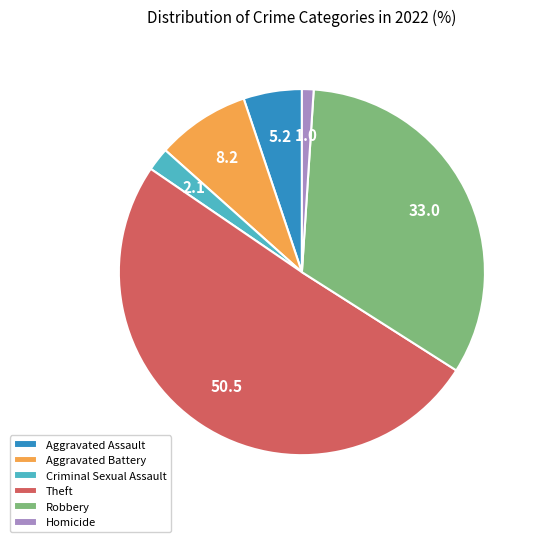

True or false: Criminal Sexual Assault accounts for 2% of the total.

True